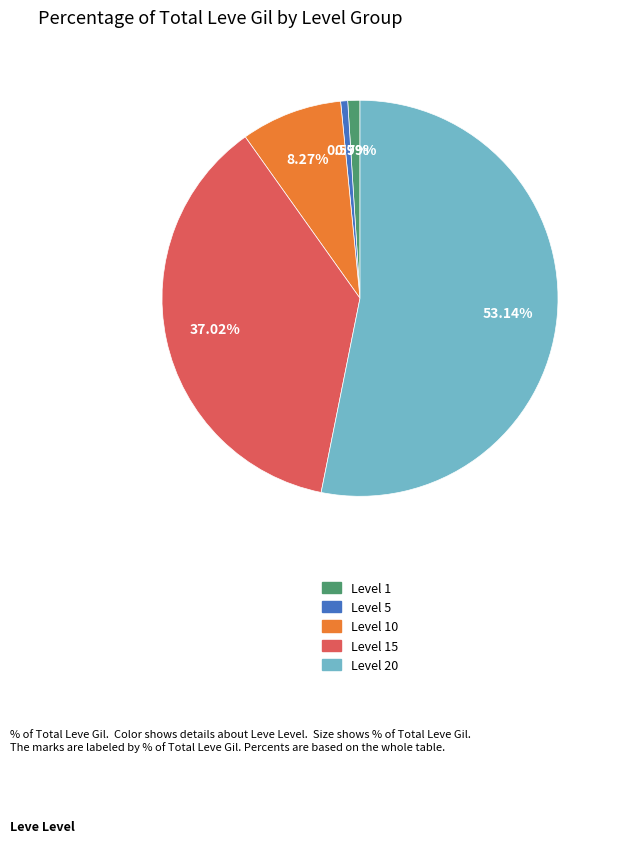

Does any single category account for the majority?

Yes